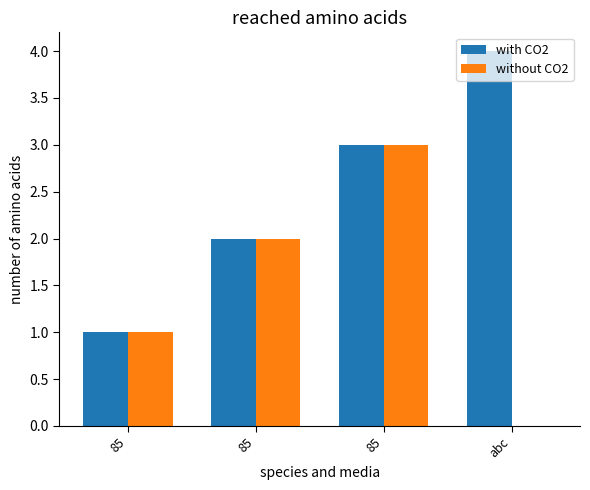

Count the number of data series in this chart.

2